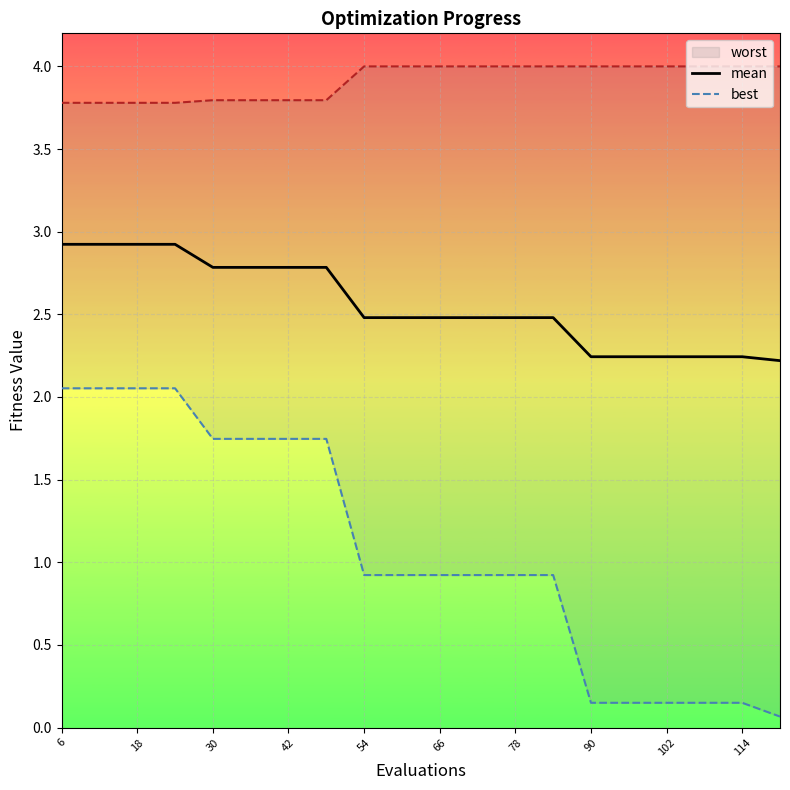

What is the difference between the maximum and minimum values in the mean series?

0.7